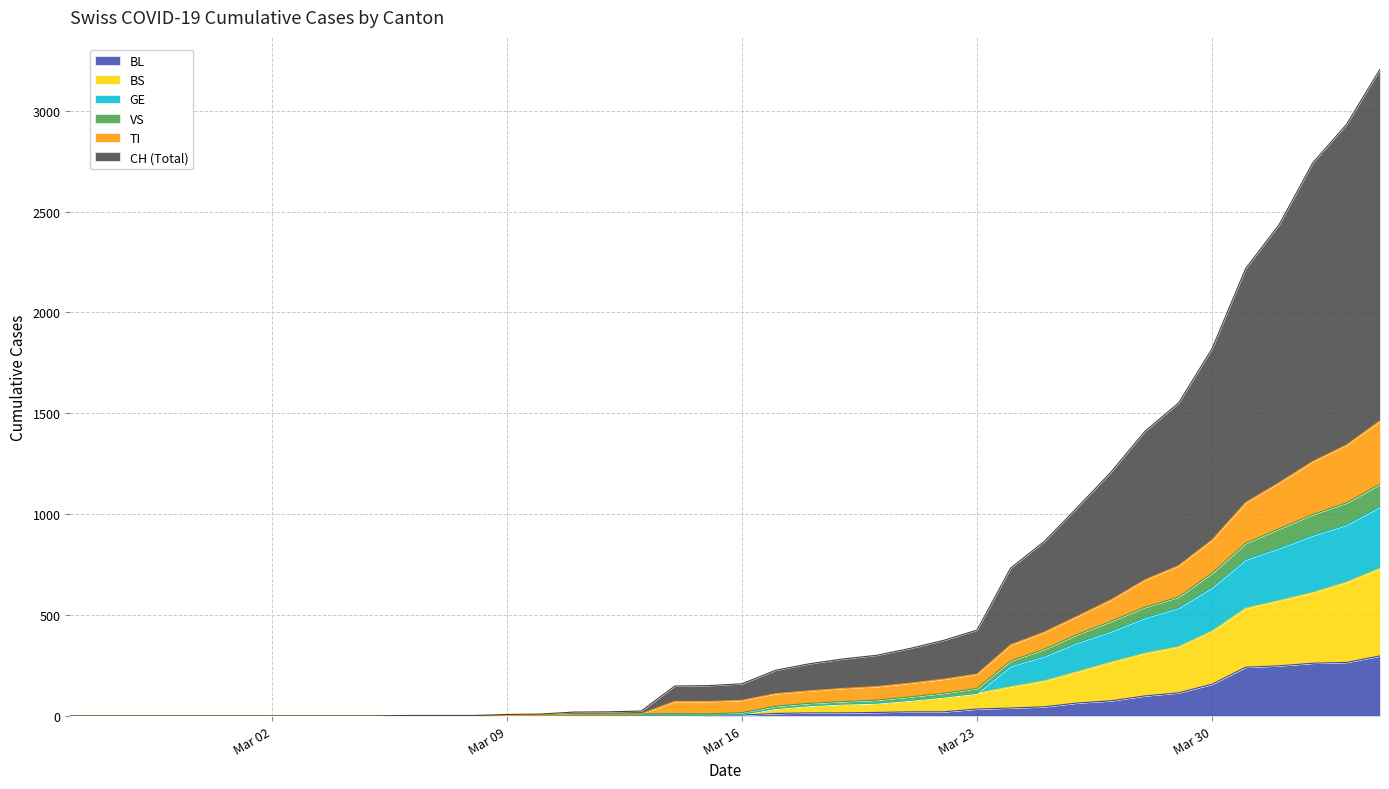

What is the maximum value for BL?

298